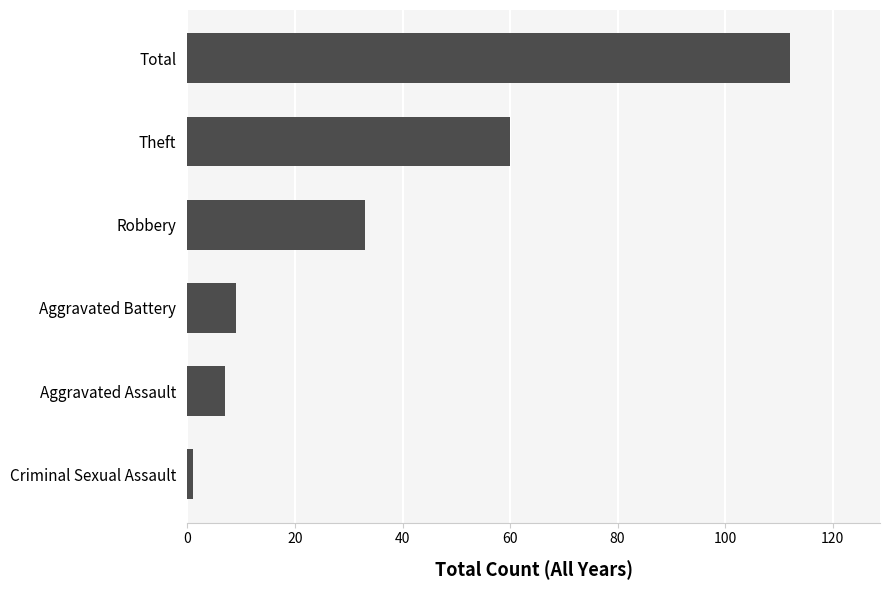

Reading bottom to top, list all the values displayed in this chart.

Criminal Sexual Assault=1	Aggravated Assault=7	Aggravated Battery=9	Robbery=33	Theft=60	Total=112